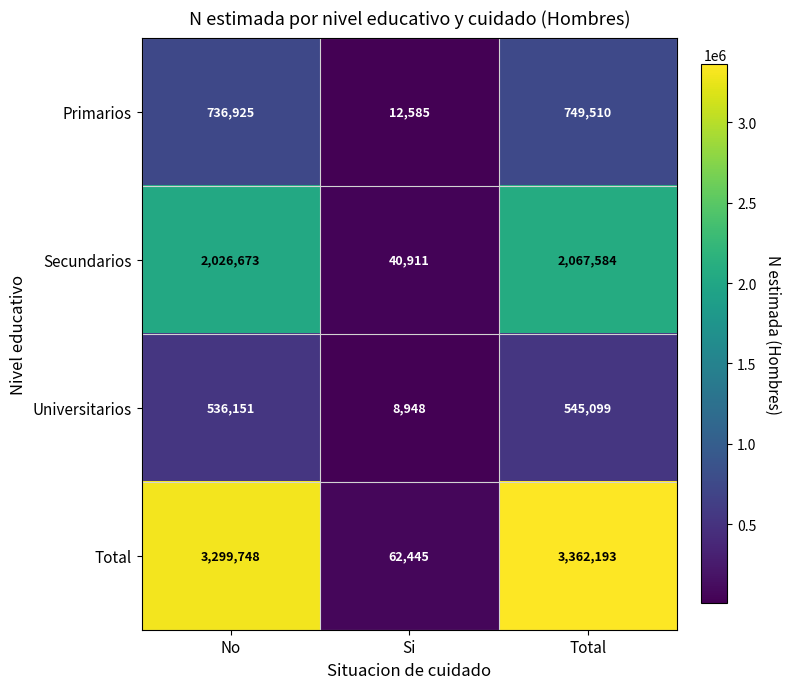

Count the number of data series in this chart.

4